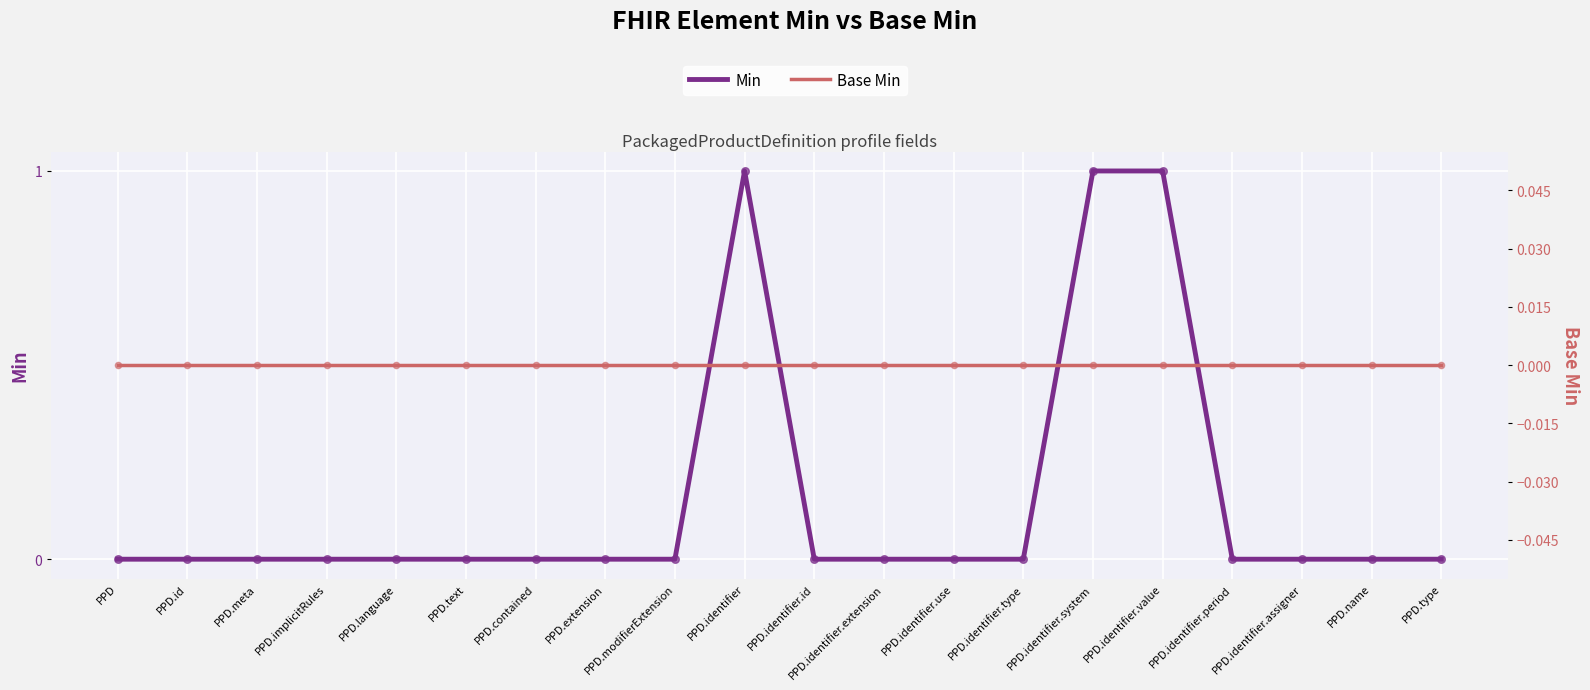

At which category is the sum across all series the highest?

PPD.identifier